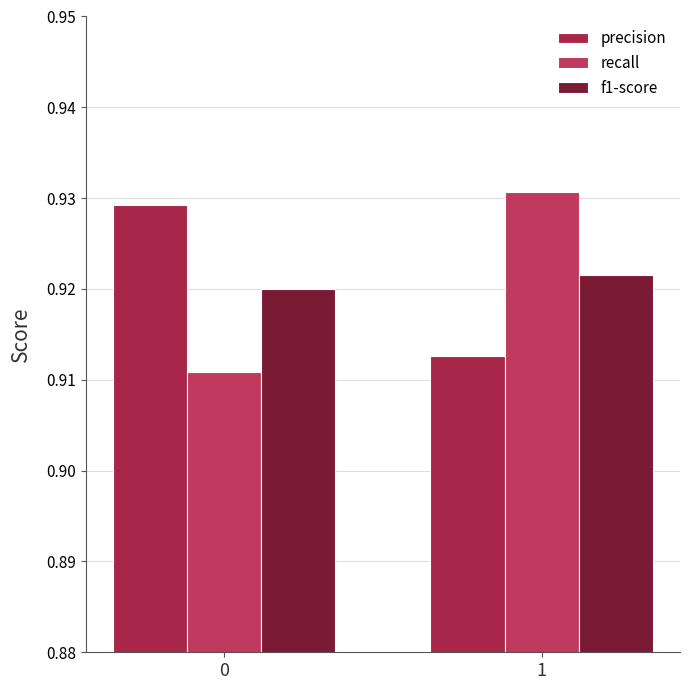

How many series are shown in this chart?

3